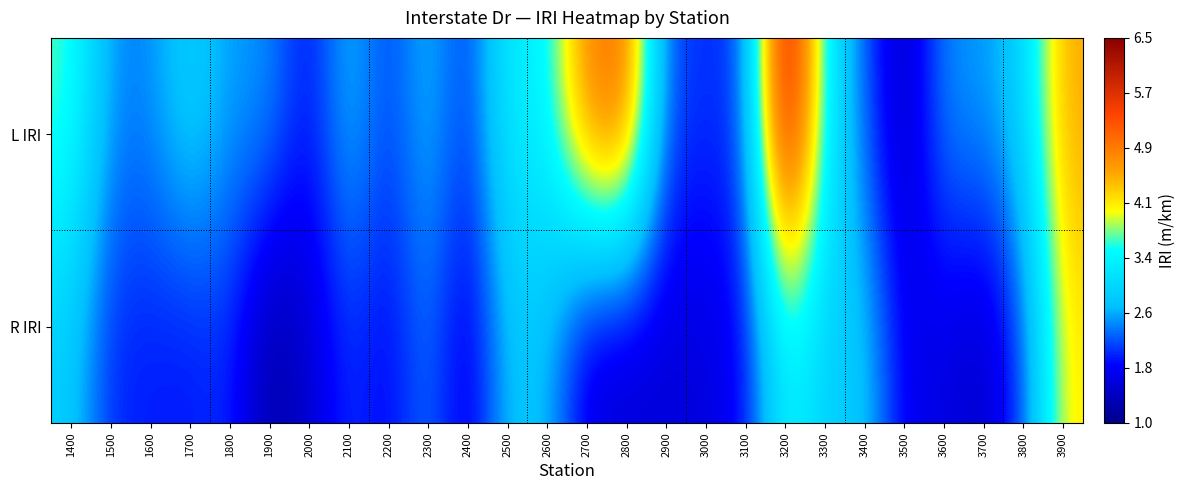

Which has a higher value, 1600 or 3200?

3200